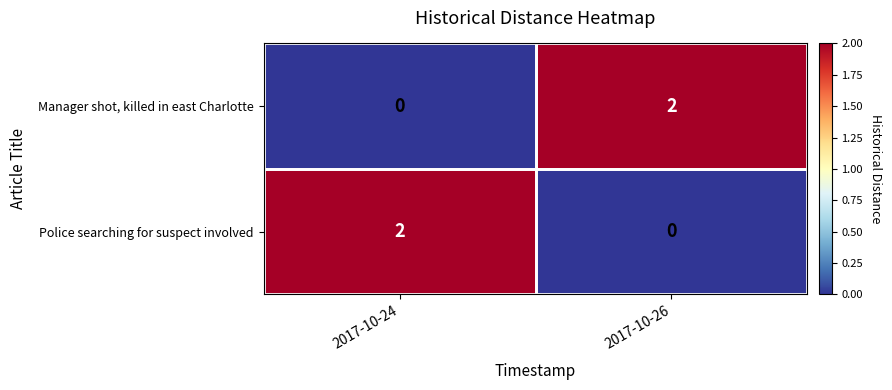

How many distinct data groups are displayed?

2